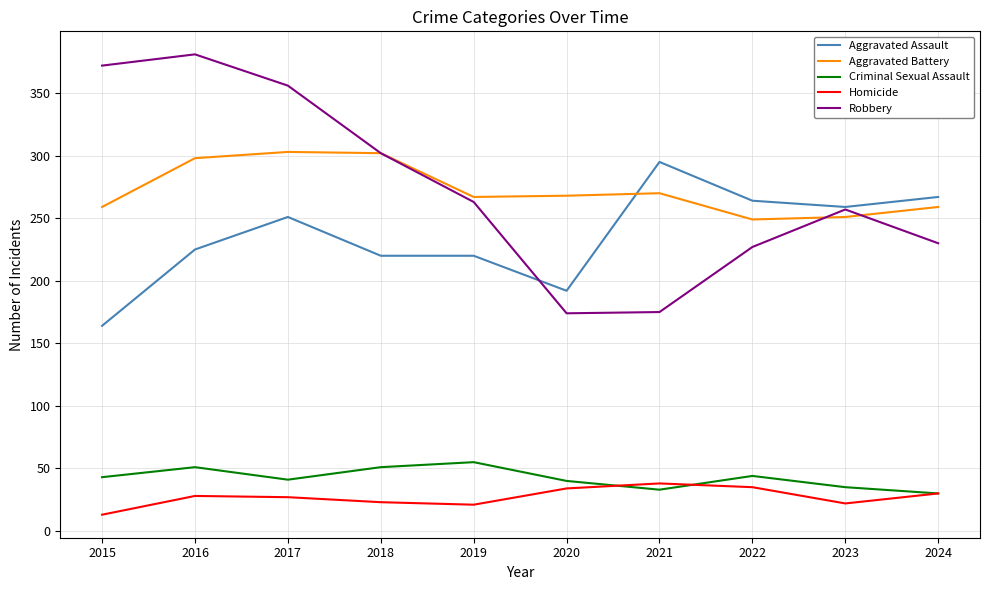

What is the spread (max minus min) of values at 2023?

237